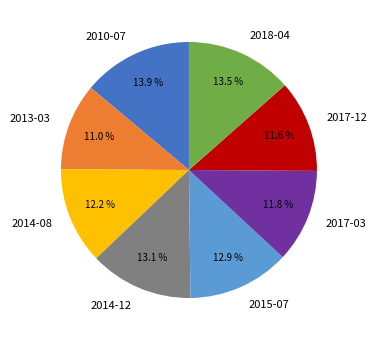

Is it true that 2018-04 is 3% of the pie?

False